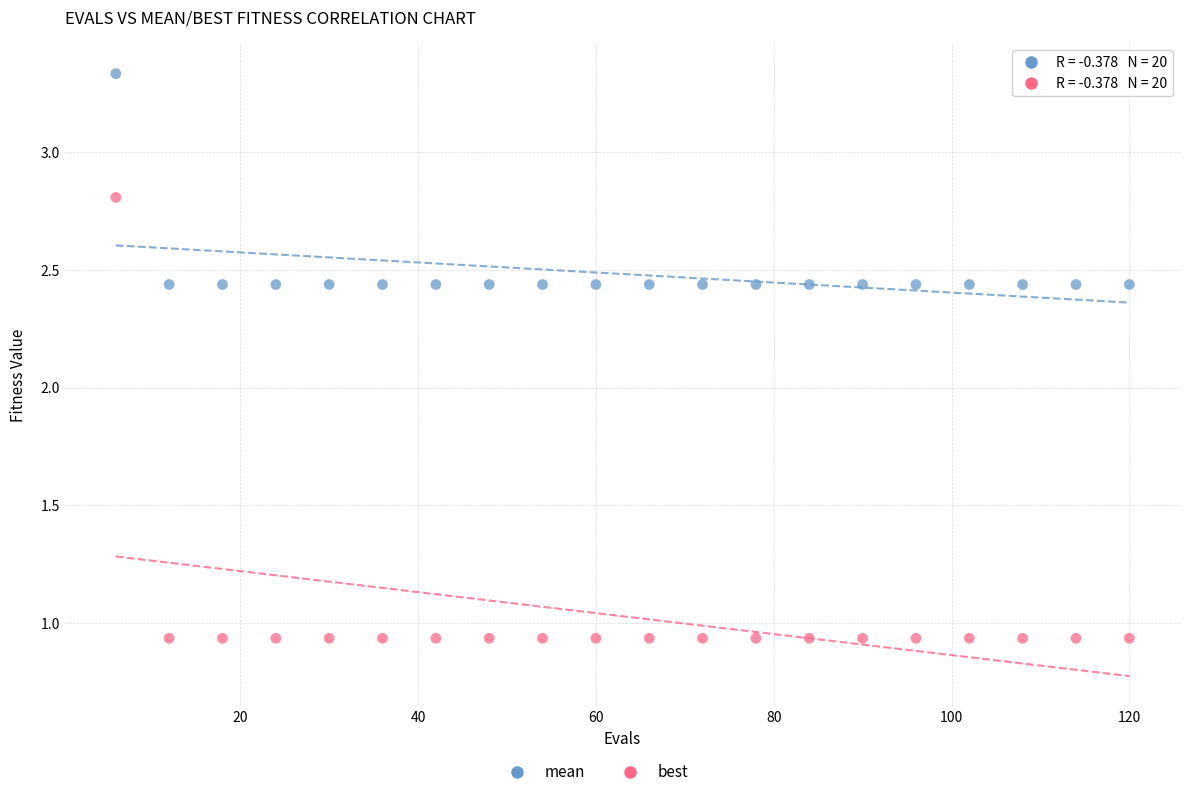

Which series contains the highest Y value?

mean